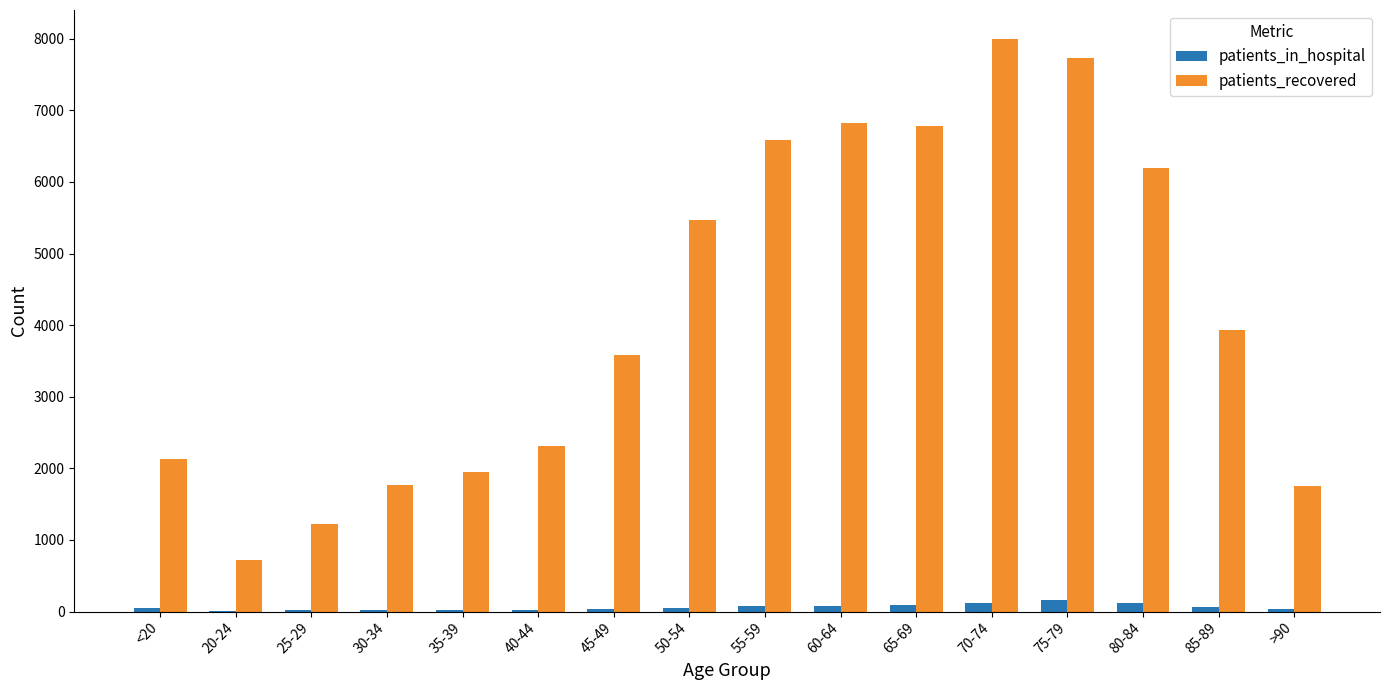

Between <20 and 50-54, which series saw the biggest shift?

patients_recovered